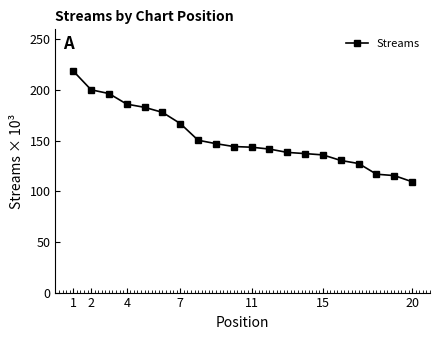

What is the maximum value shown in the chart?

218.8